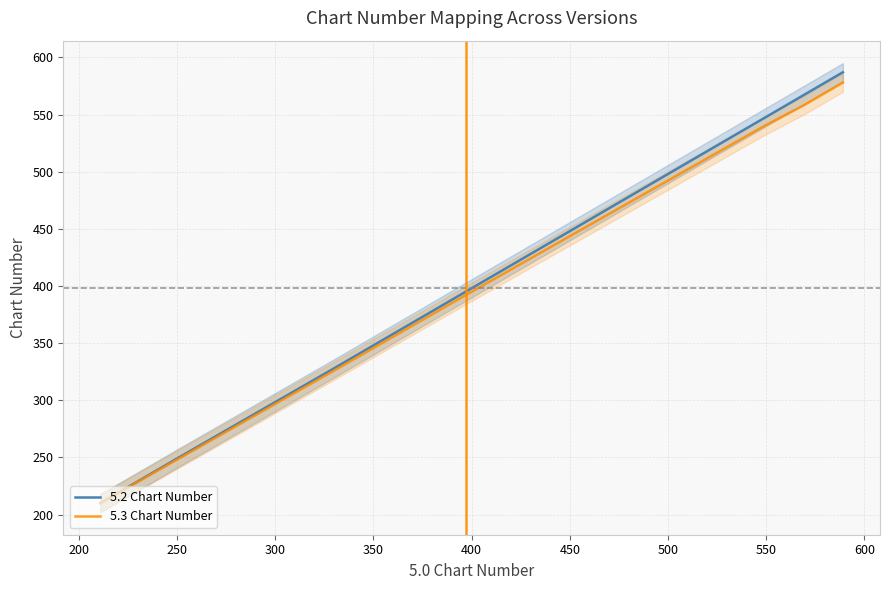

What is the label of the 15th point from the left?

14